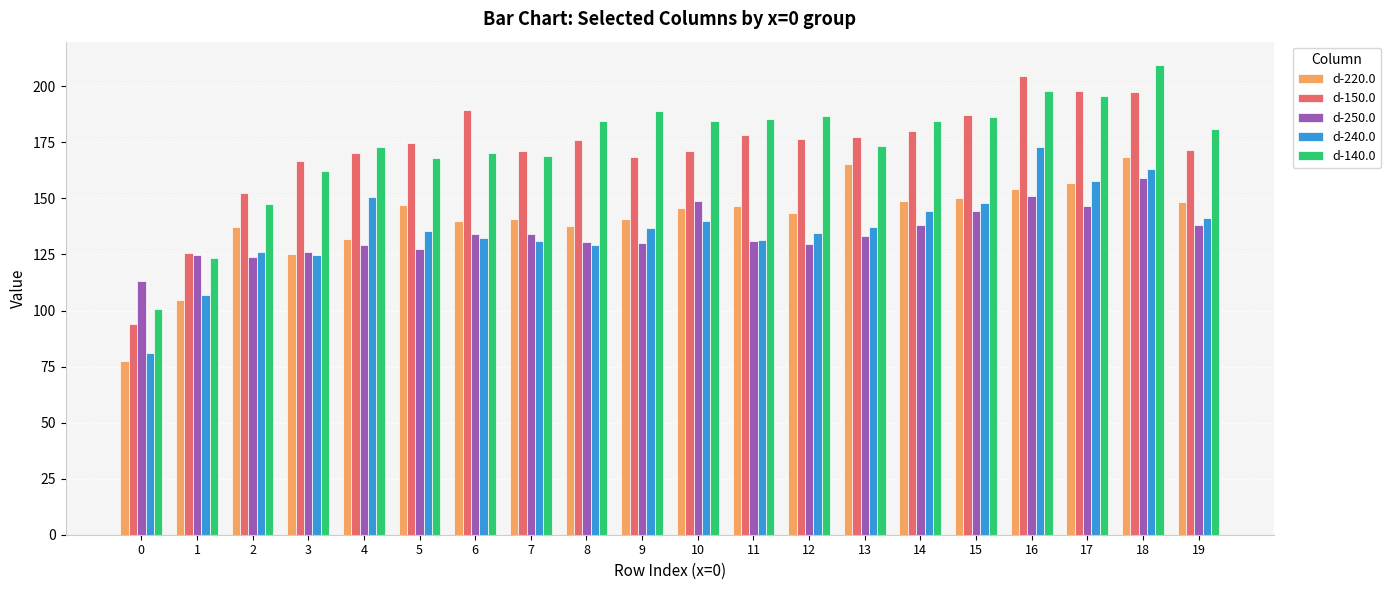

True or false: d-250.0 has a value of 138.3 at 14.

True